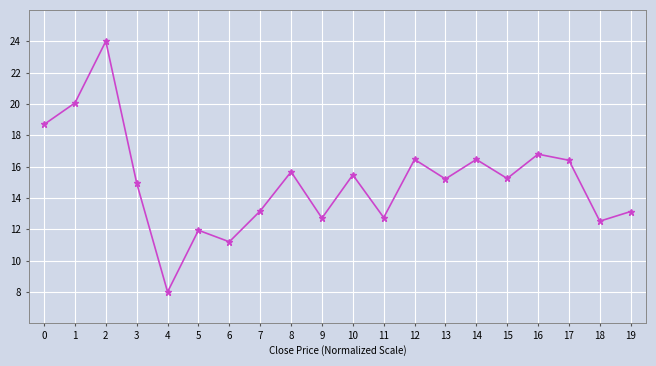

What value does the data have at 2?

24.0